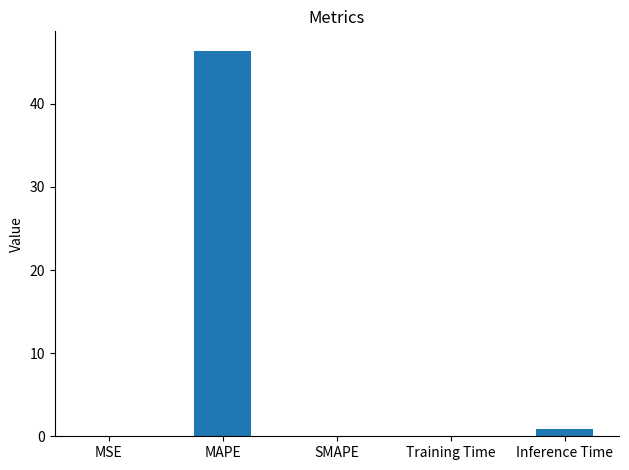

What is the sum of all values?

47.4